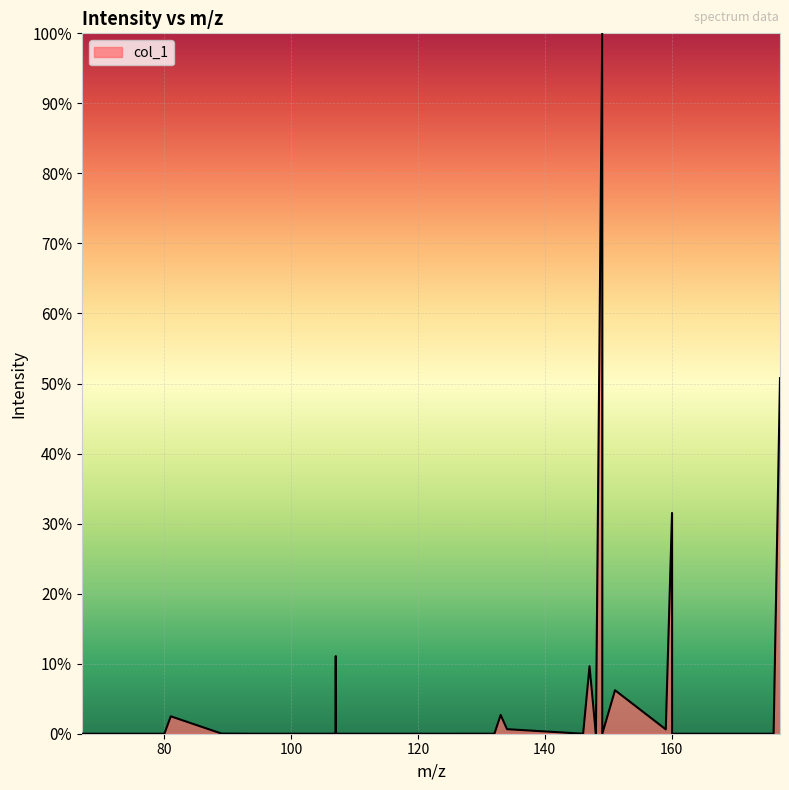

What is the difference between the maximum and minimum values?

100.0